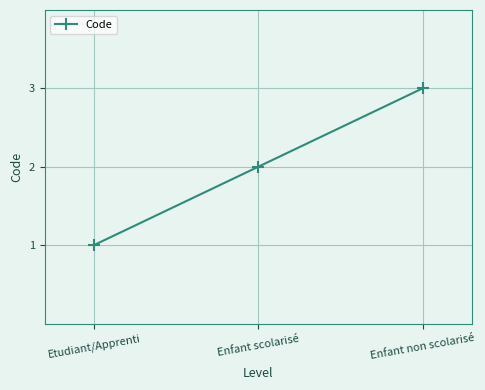

Rank the categories by value from highest to lowest.

Enfant non scolarisé, Enfant scolarisé, Etudiant/Apprenti